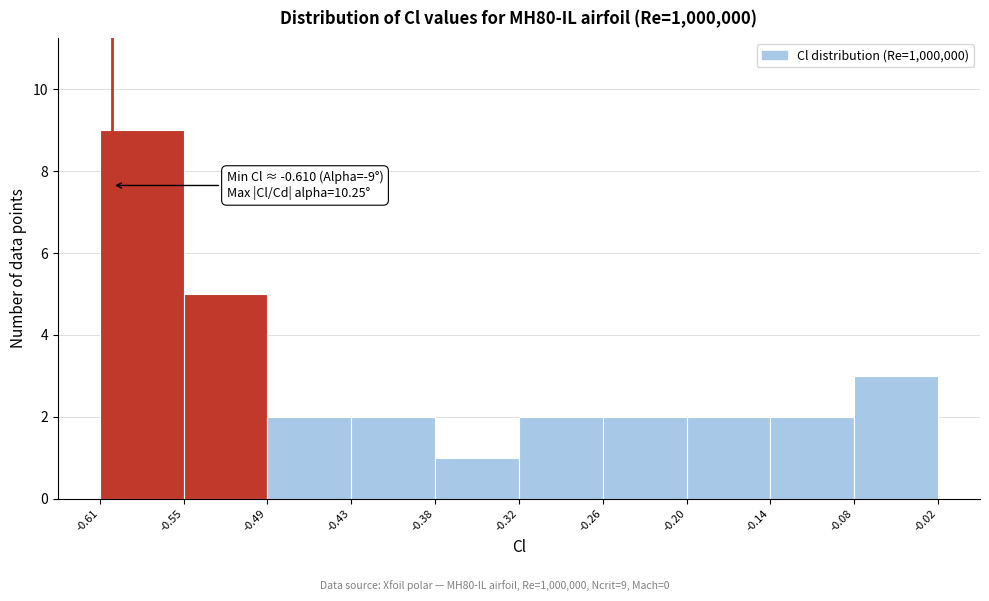

Over which range of the x-axis is the bar tallest?

-0.61 to -0.55